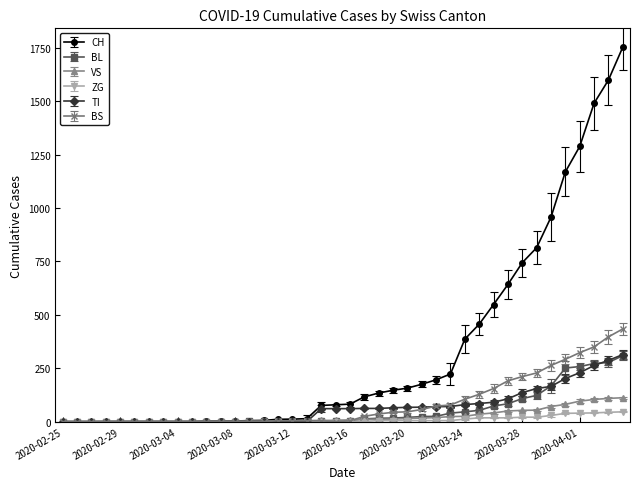

What is the highest value of the BL series?

309